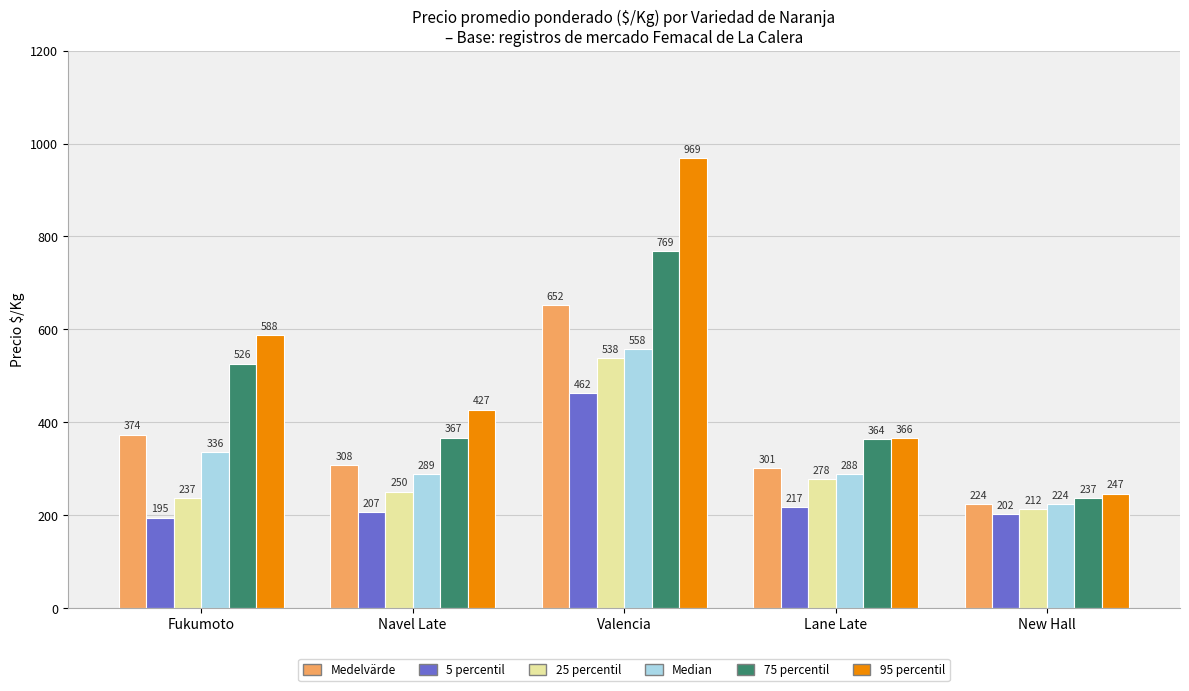

List the series in order of their peak value, lowest first.

5 percentil, 25 percentil, Median, Medelvärde, 75 percentil, 95 percentil